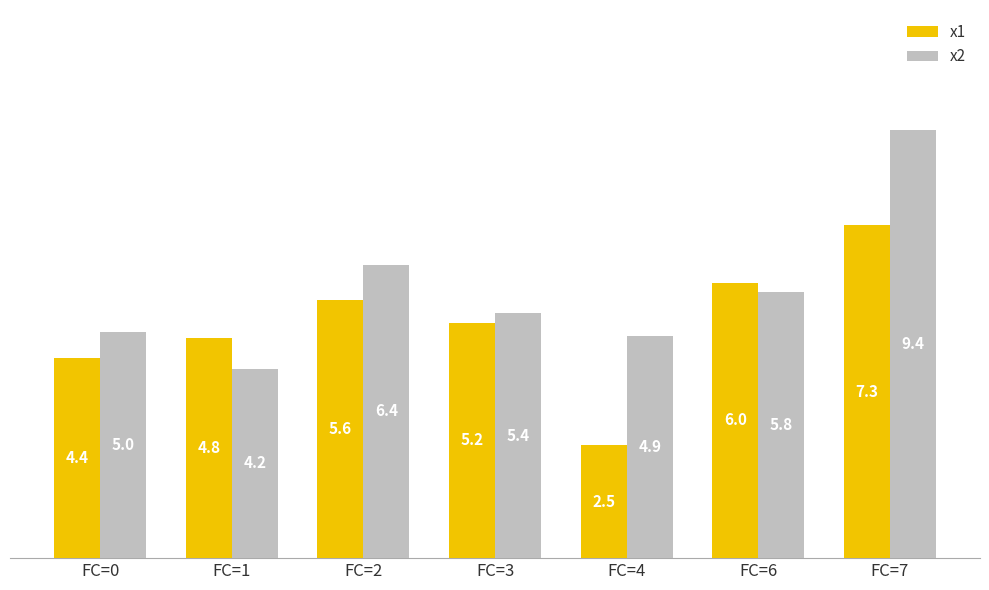

Which series has the largest range (max minus min)?

x2